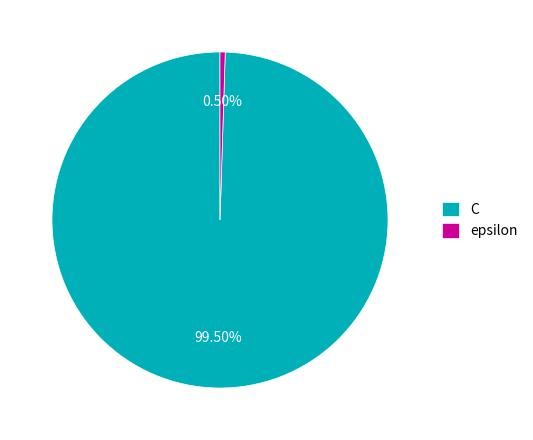

Rank the categories by value from lowest to highest.

epsilon, C